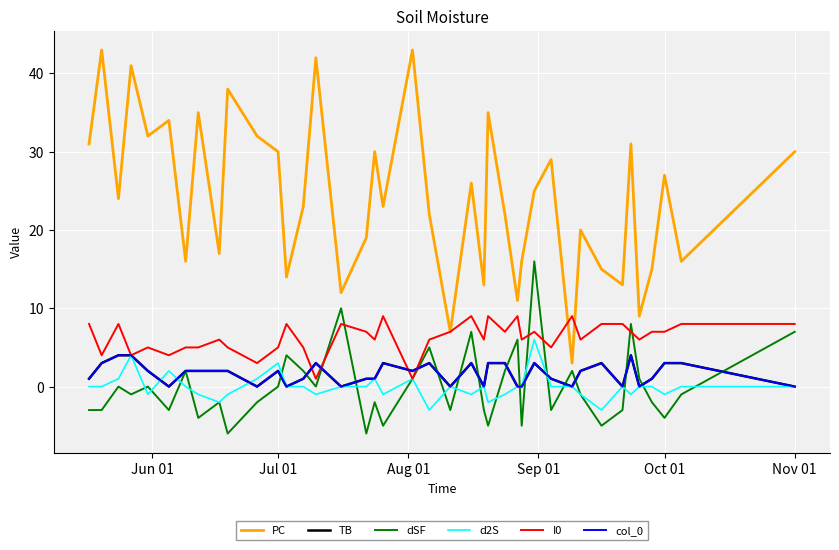

Does the chart display data point markers on the line(s)?

No